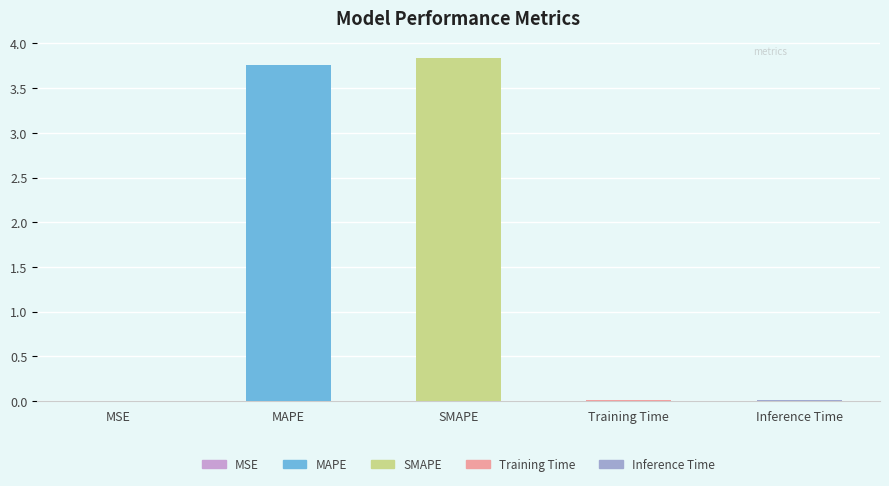

The chart shows a value of 5.1 at SMAPE. True or false?

False